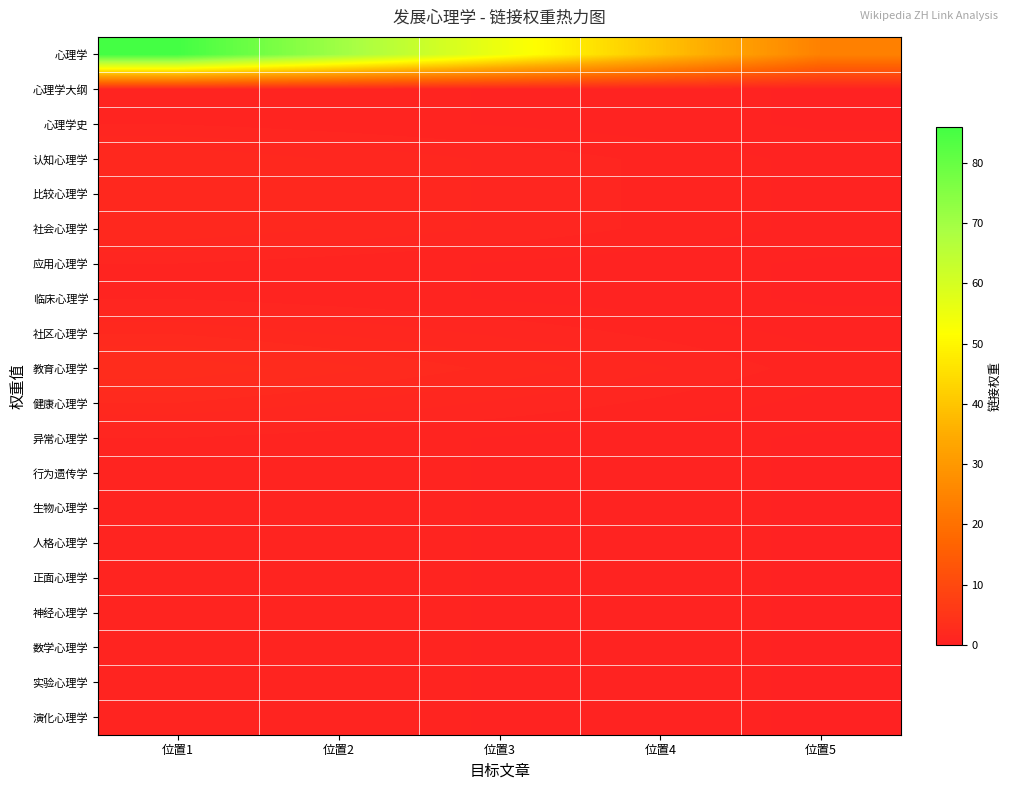

How many distinct data groups are displayed?

20